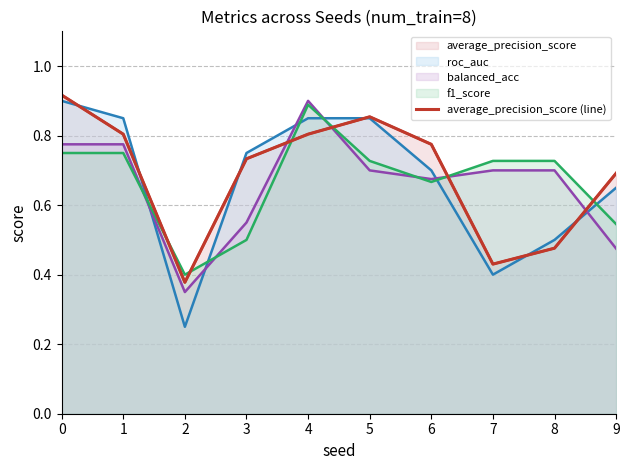

Reading right to left, what are all the values shown in this chart?

9=0.7	8=0.5	7=0.4	6=0.8	5=0.9	4=0.8	3=0.7	2=0.4	1=0.8	0=0.9